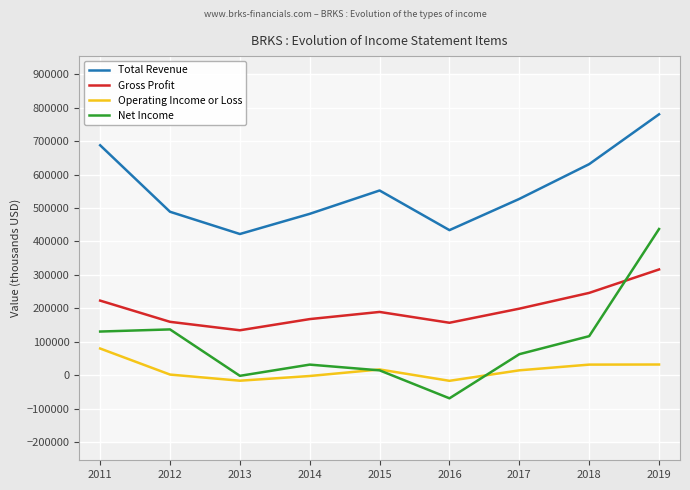

Which series has the widest spread of values?

Net Income